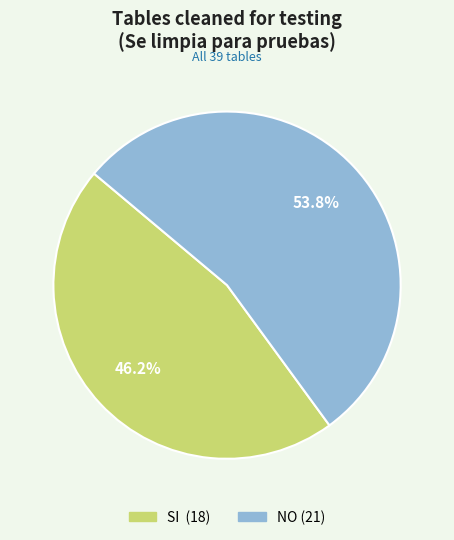

What is the largest slice in the pie chart?

NO